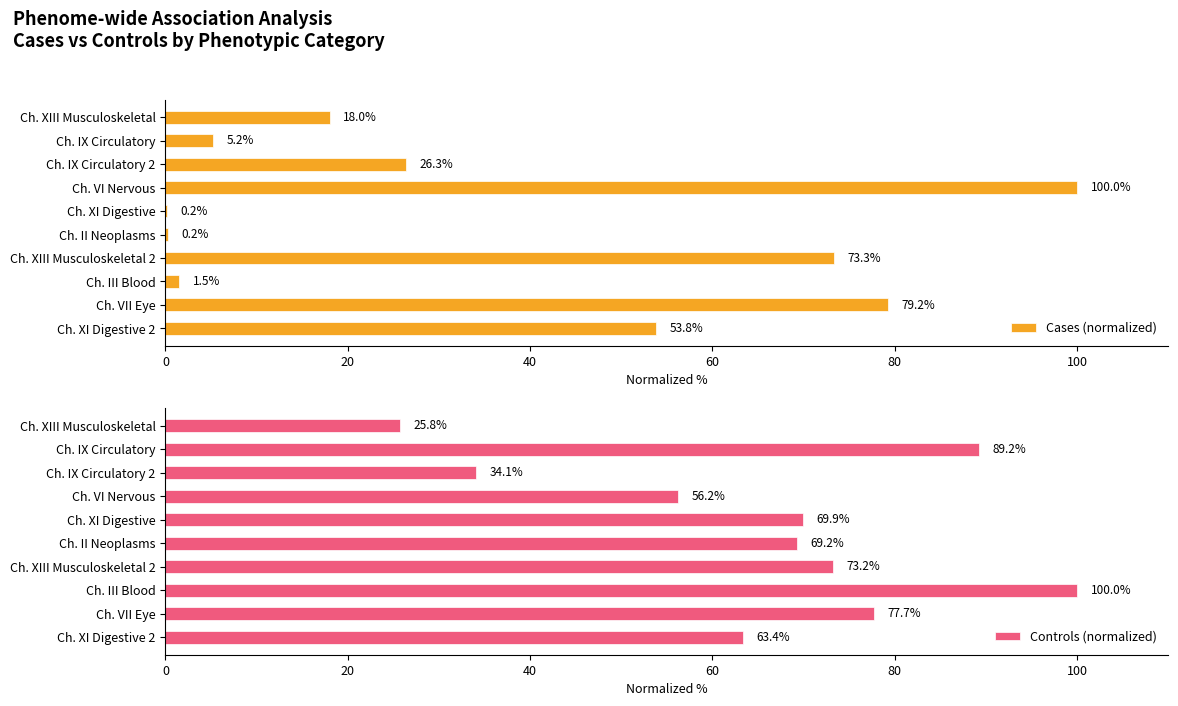

Which category has the highest value in the Cases (normalized) series?

Ch. VI Nervous